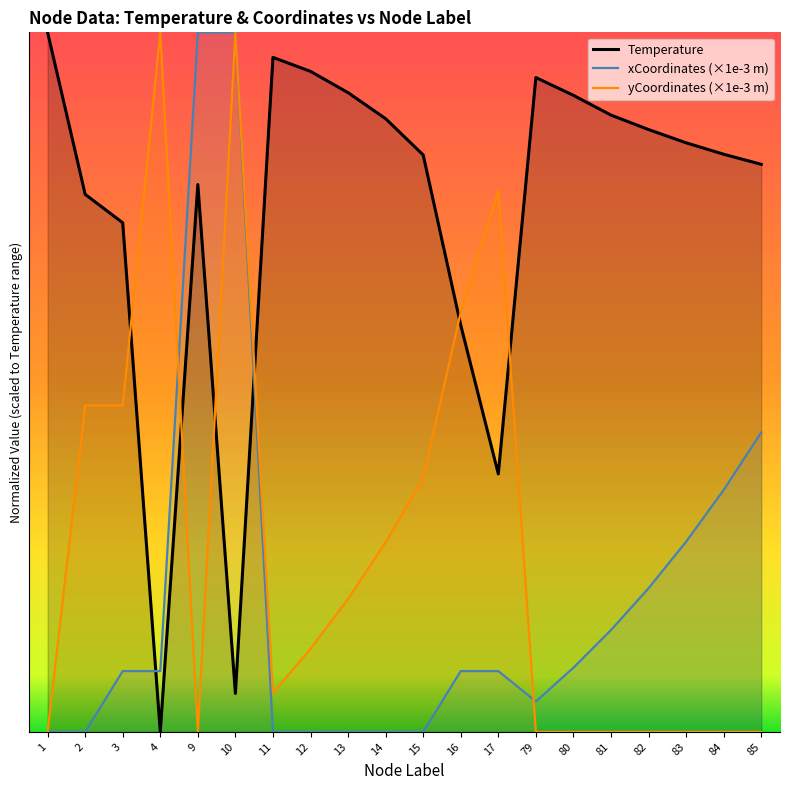

Where is xCoordinates_scaled nearest to the value 391?

85